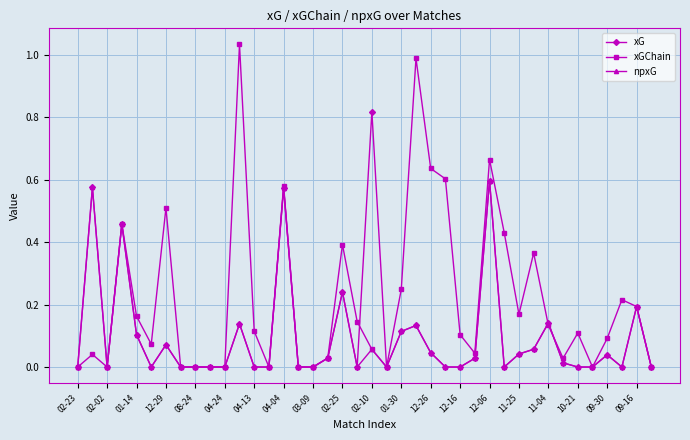

List the series in order of their peak value, highest first.

xGChain, xG, npxG